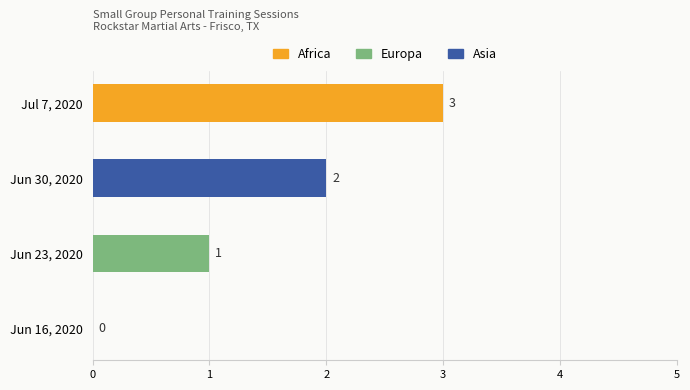

What is the label of the 2nd bar from the left?

Jun 23